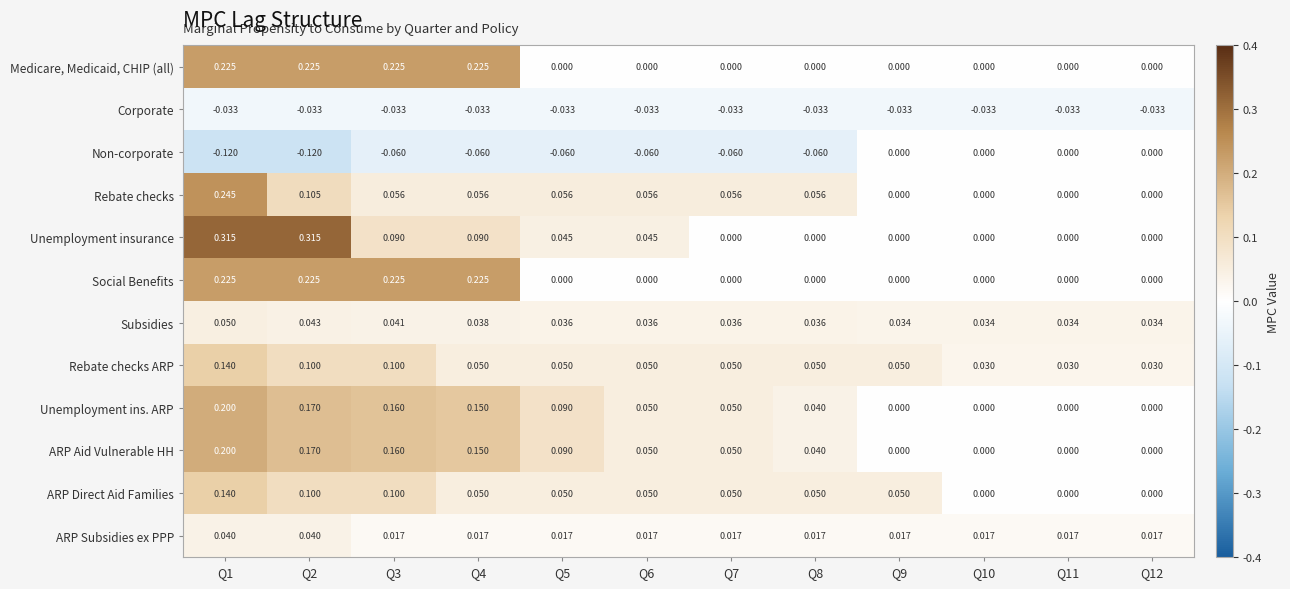

Which series has the widest spread of values?

Unemployment insurance